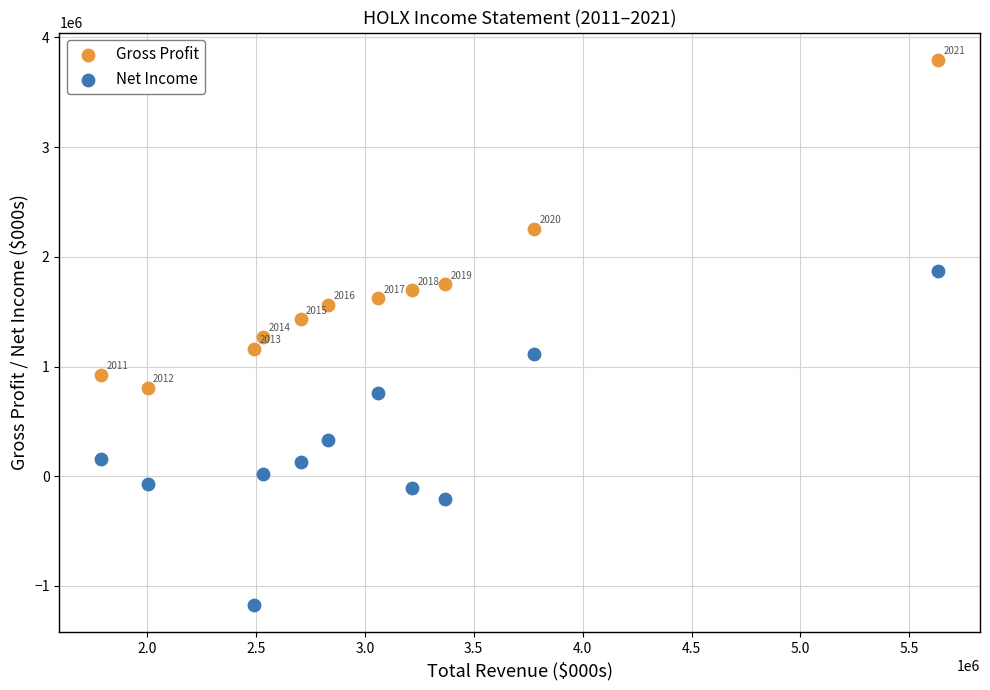

What are all the series names shown in the legend?

Gross Profit, Net Income